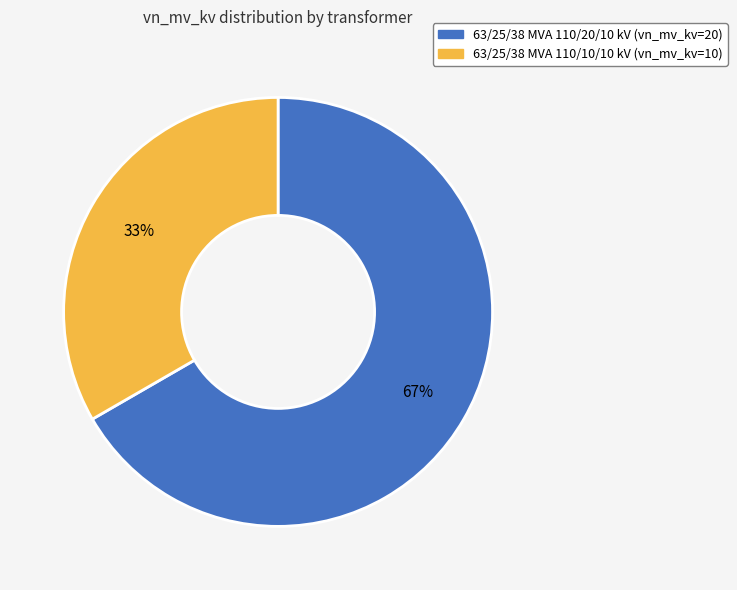

Is the sum of 63/25/38 MVA 110/20/10 kV and 63/25/38 MVA 110/10/10 kV greater than half?

Yes